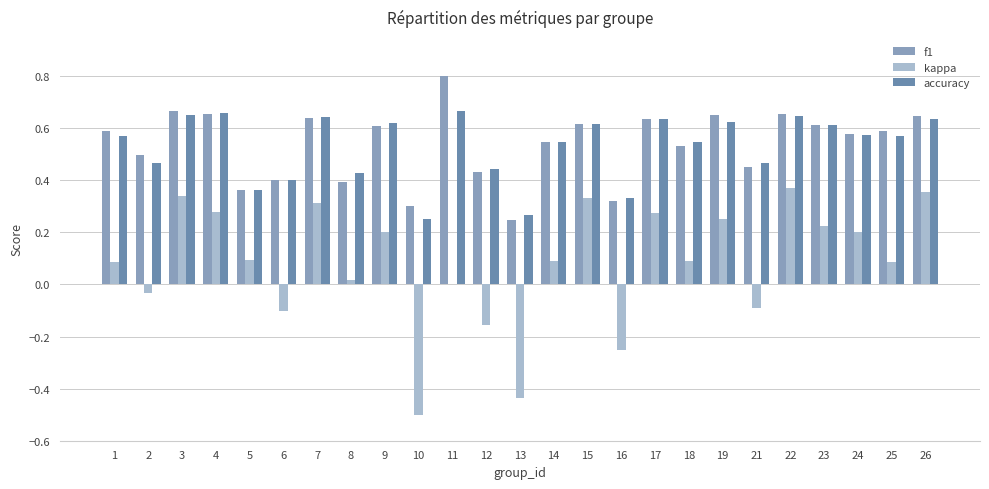

Reading right to left, what are all the values shown in this chart?

f1: 26=0.6	25=0.6	24=0.6	23=0.6	22=0.7	21=0.5	19=0.6	18=0.5	17=0.6	16=0.3	15=0.6	14=0.5	13=0.2	12=0.4	11=0.8	10=0.3	9=0.6	8=0.4	7=0.6	6=0.4	5=0.4	4=0.7	3=0.7	2=0.5	1=0.6
kappa: 26=0.4	25=0.1	24=0.2	23=0.2	22=0.4	21=-0.1	19=0.2	18=0.1	17=0.3	16=-0.2	15=0.3	14=0.1	13=-0.4	12=-0.2	11=0.0	10=-0.5	9=0.2	8=0.0	7=0.3	6=-0.1	5=0.1	4=0.3	3=0.3	2=-0.0	1=0.1
accuracy: 26=0.6	25=0.6	24=0.6	23=0.6	22=0.6	21=0.5	19=0.6	18=0.5	17=0.6	16=0.3	15=0.6	14=0.5	13=0.3	12=0.4	11=0.7	10=0.2	9=0.6	8=0.4	7=0.6	6=0.4	5=0.4	4=0.7	3=0.7	2=0.5	1=0.6